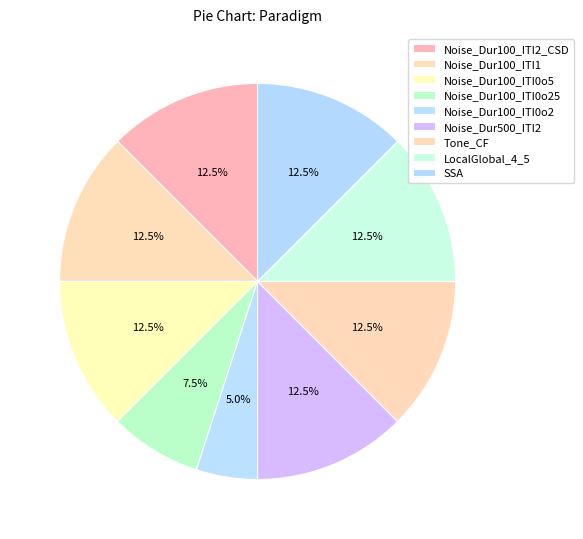

To the nearest percent, what percentage of the pie is Noise_Dur100_ITI0o5?

12%